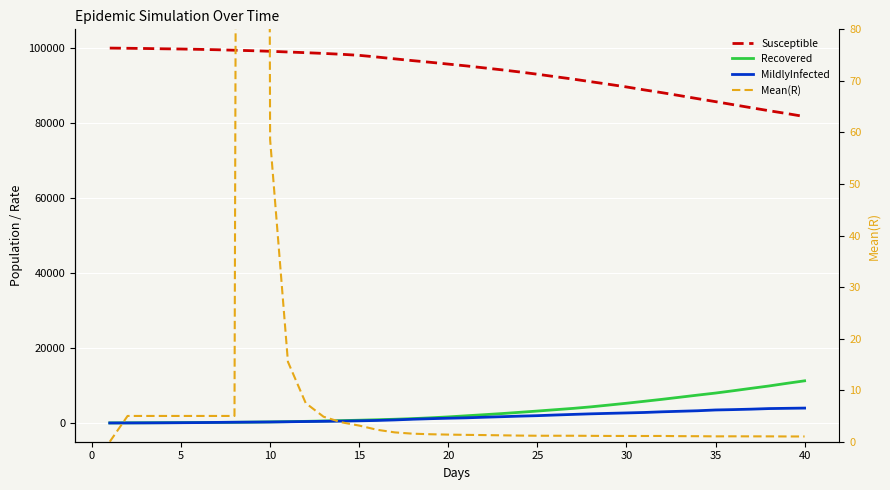

The value of Susceptible at 16 is 154670.2. True or false?

False